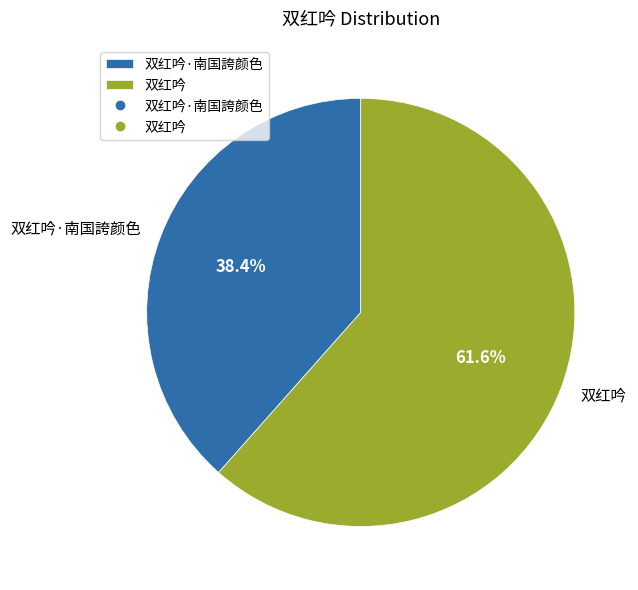

How many segments does this pie chart have?

2